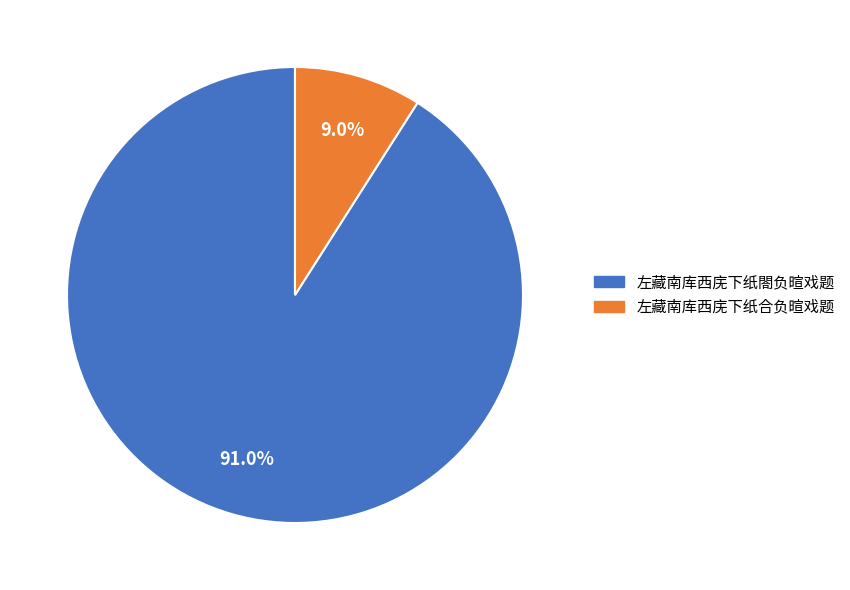

What is the smallest slice in the pie chart?

左藏南库西庑下纸合负暄戏题